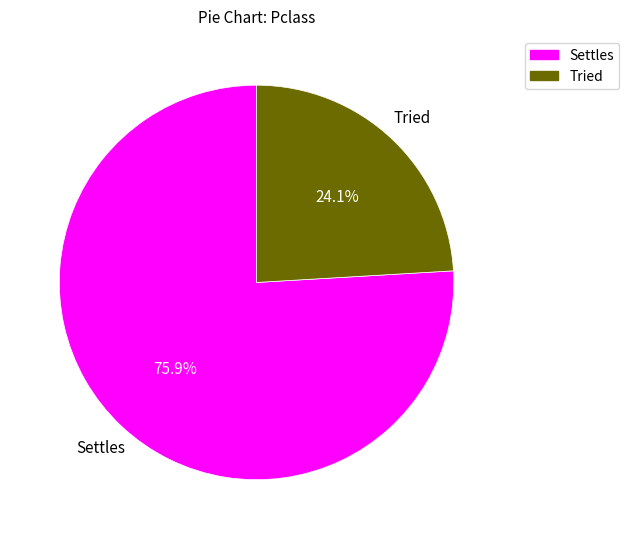

To the nearest percent, what is the average slice percentage?

50%